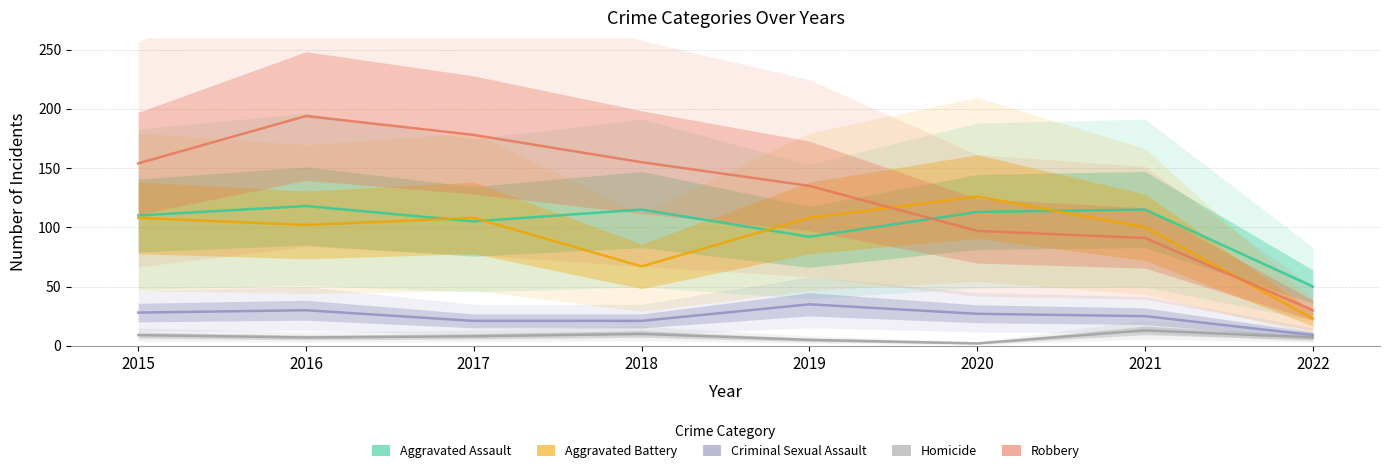

Which category has the lowest value in the Robbery series?

2022